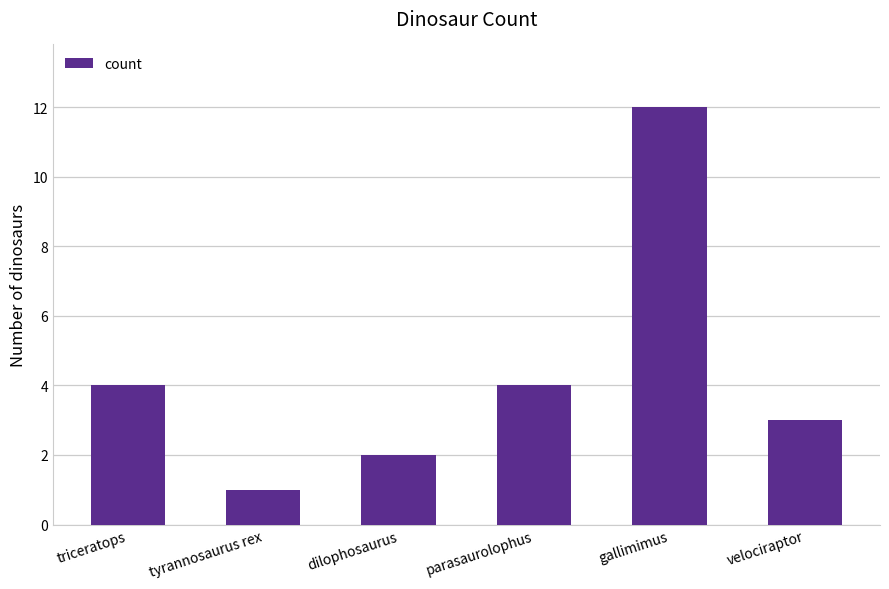

What is the change in value from parasaurolophus to gallimimus?

+8